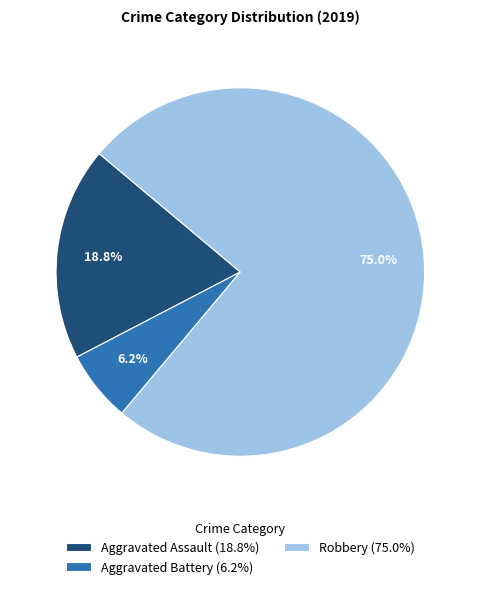

Which category has the smallest portion of the pie?

Aggravated Battery